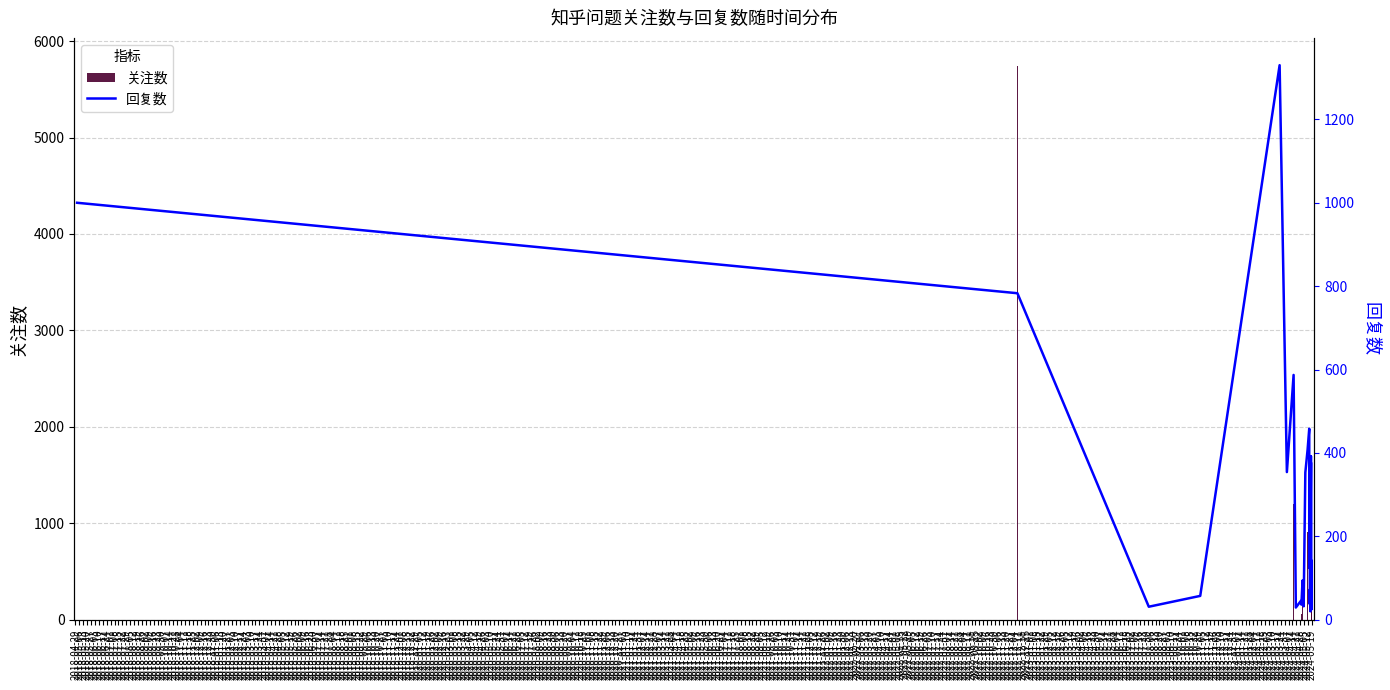

Count the number of data series in this chart.

2